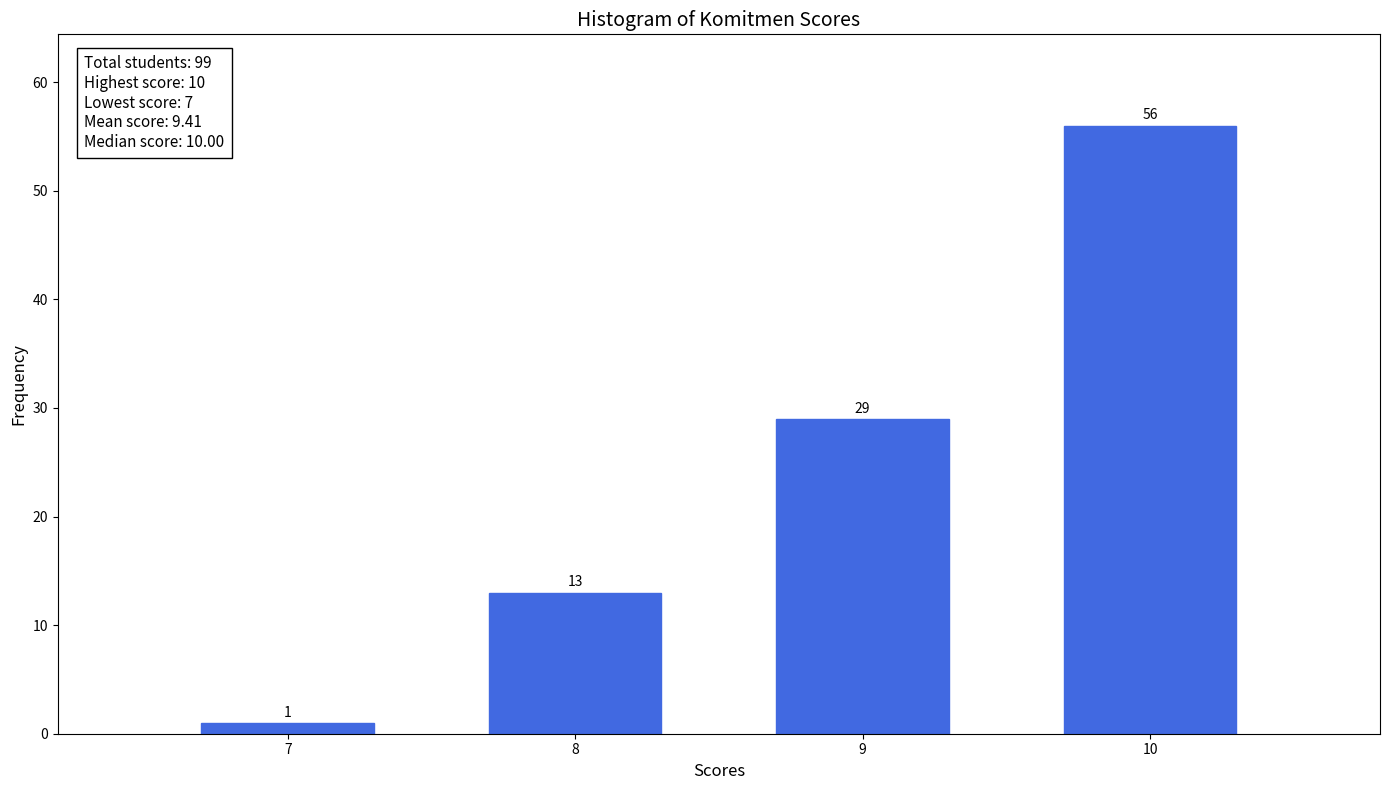

Reading left to right, list all the values displayed in this chart.

7=1	8=13	9=29	10=56